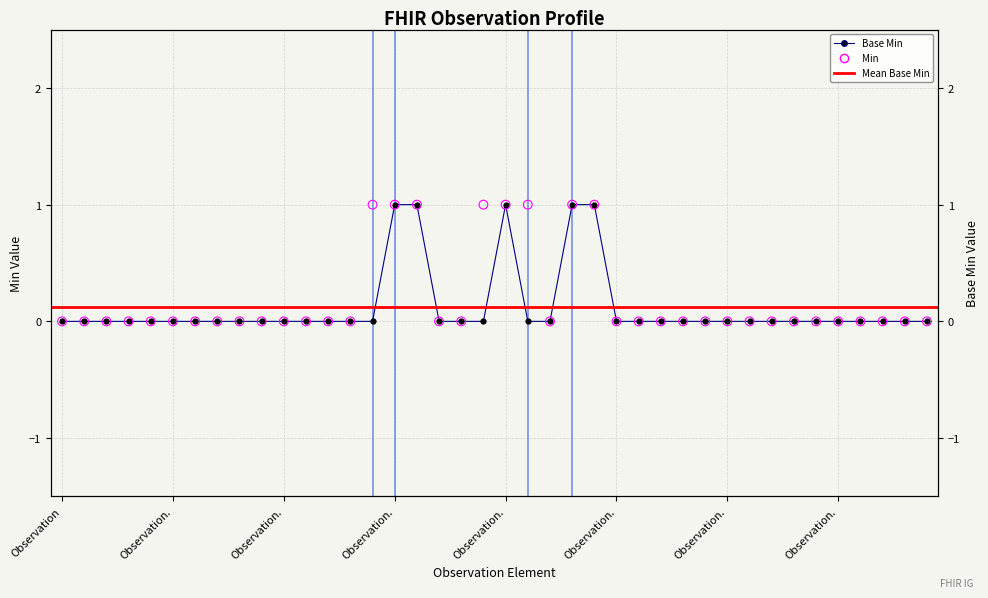

Which series reaches the minimum Y coordinate?

Min